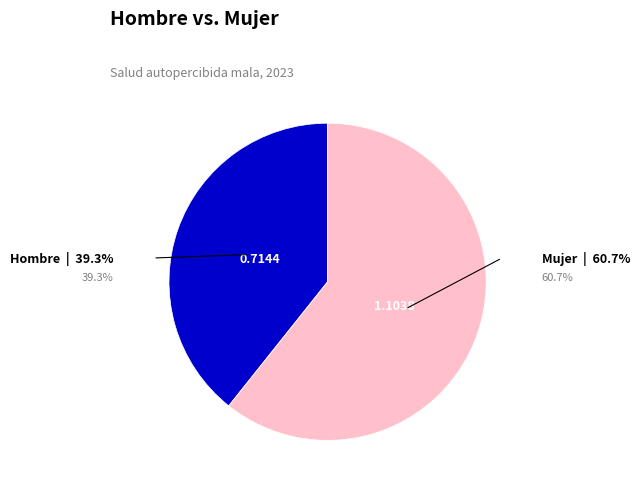

Does any single category account for the majority?

Yes